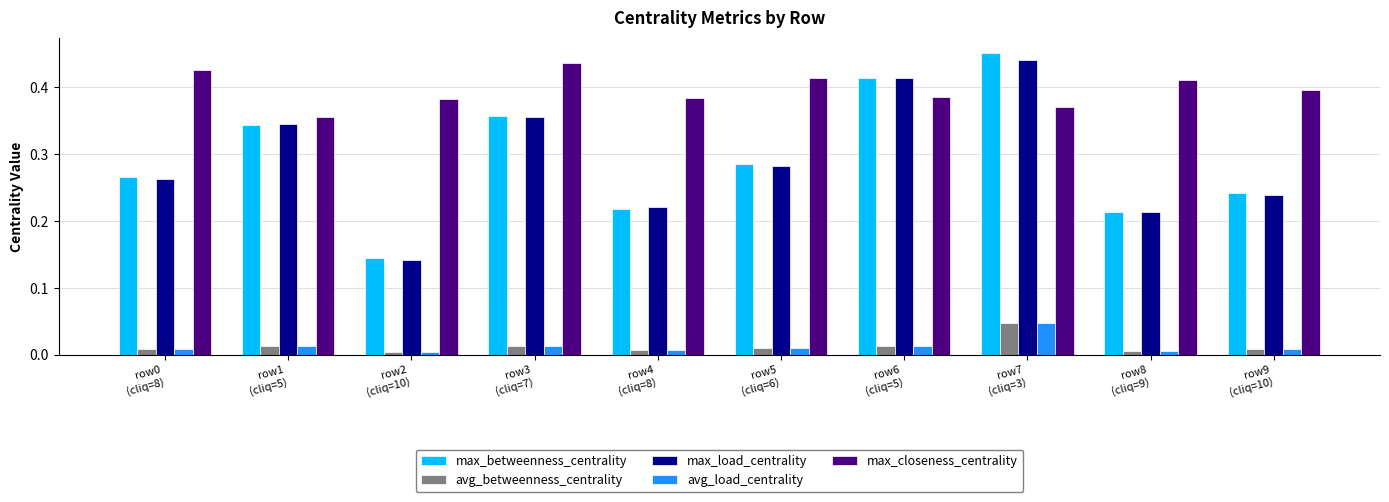

Which series has the largest range (max minus min)?

max_betweenness_centrality